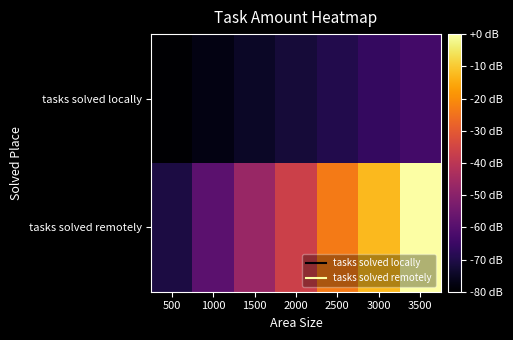

What is the spread (max minus min) of values at 3000?

10326